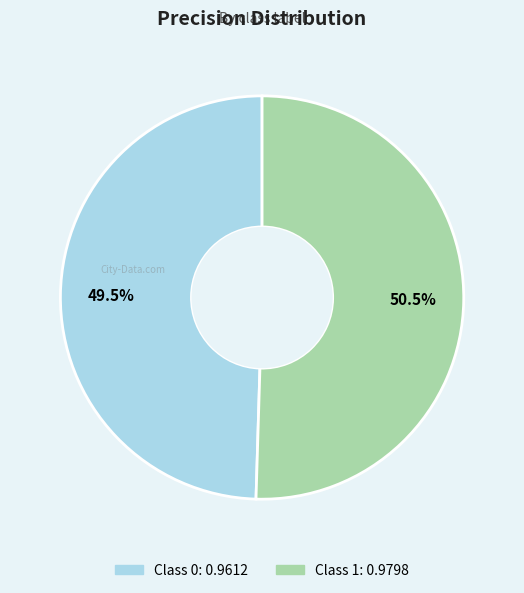

Is there any slice that represents more than half of the pie?

Yes